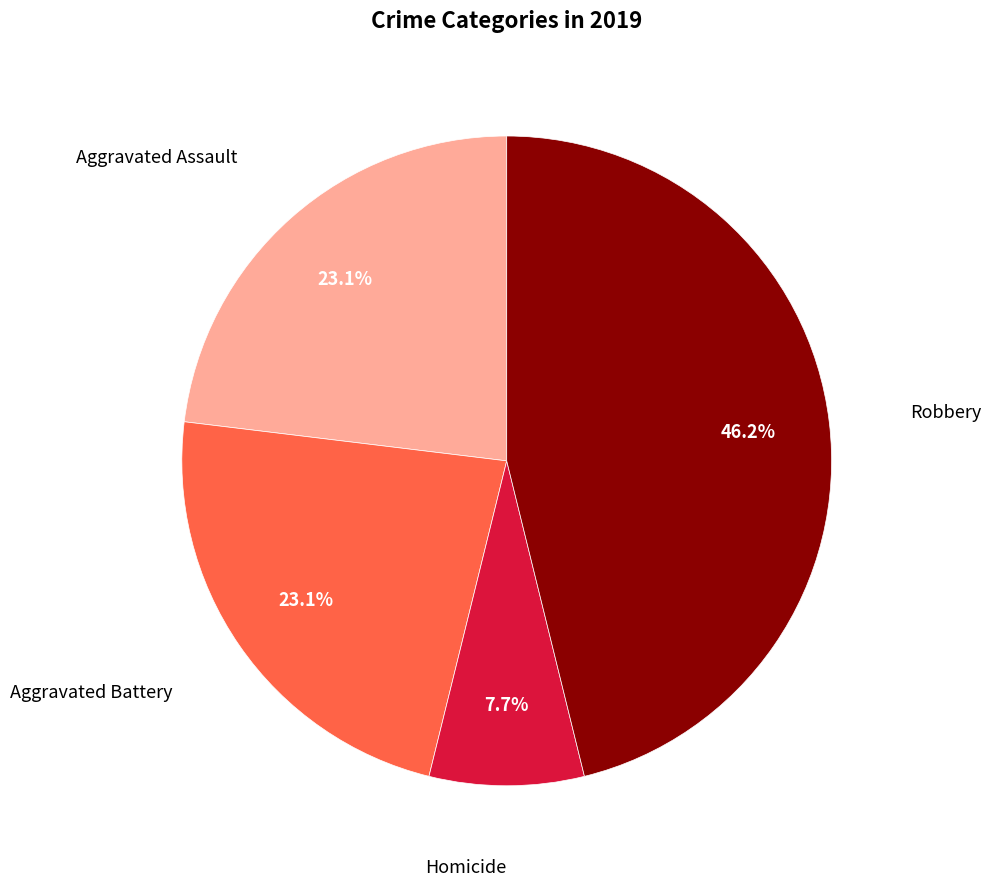

Does any single category account for the majority?

No